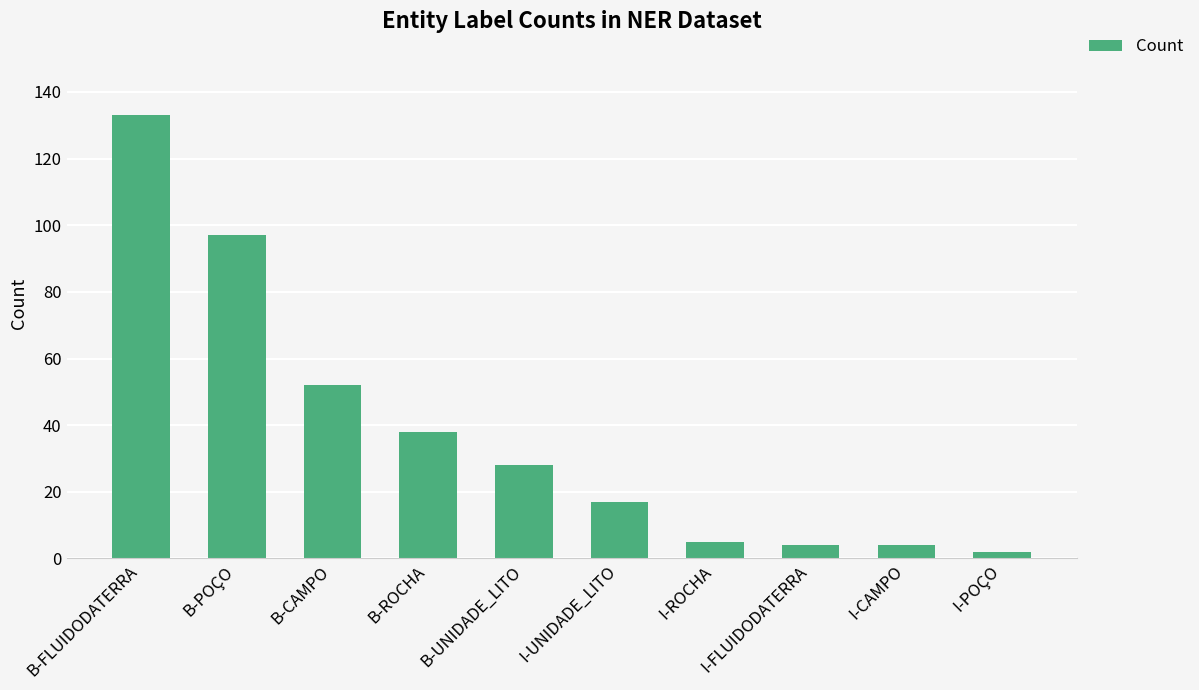

What is the ratio of the value at I-POÇO to the value at B-UNIDADE_LITO?

0.1